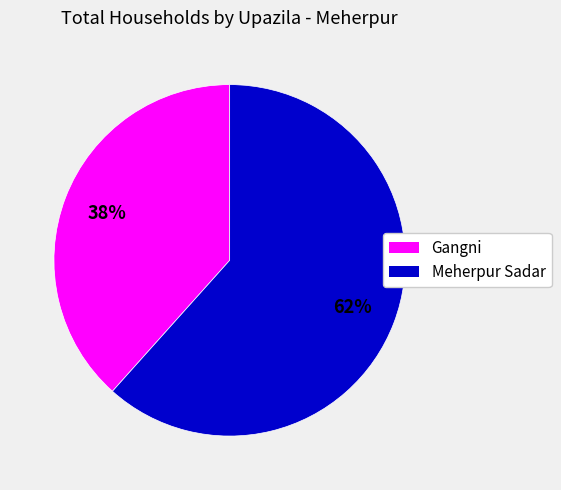

What is the smallest slice in the pie chart?

Gangni